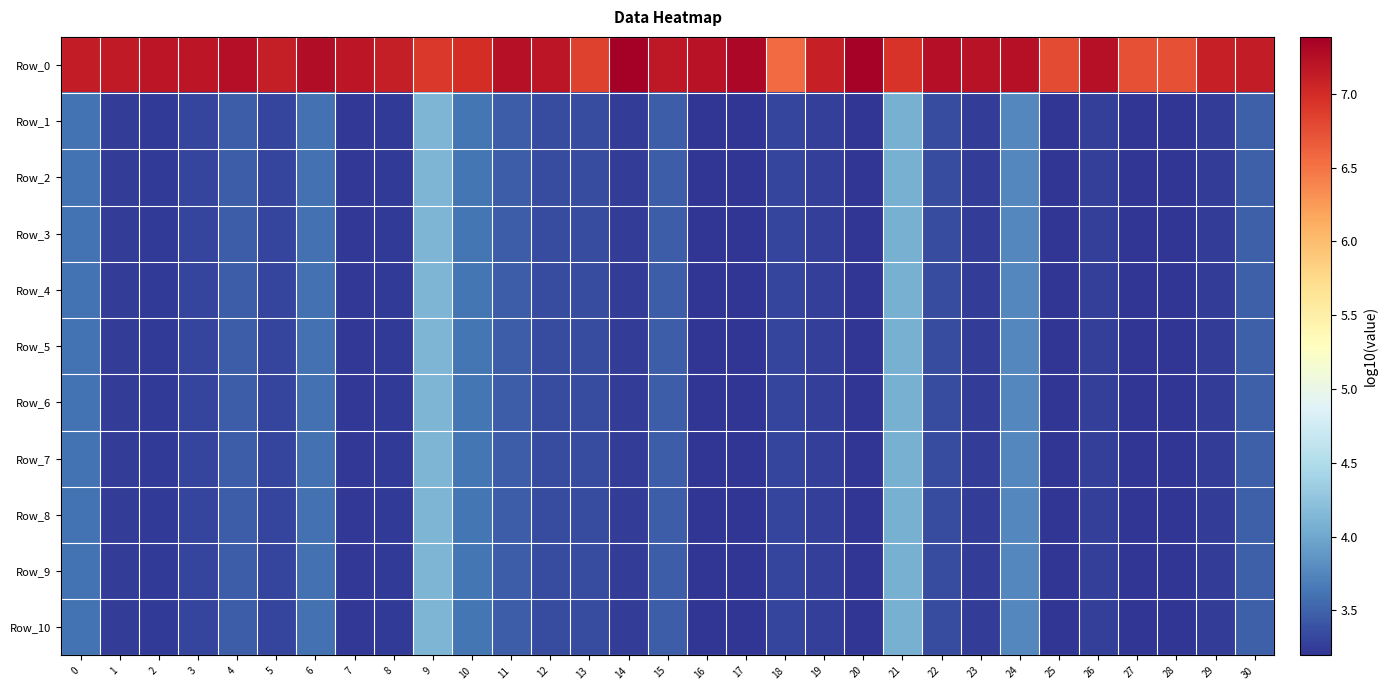

Reading left to right, extract all data points from this chart.

Row_0: 0=7.1	1=7.1	2=7.2	3=7.2	4=7.2	5=7.1	6=7.3	7=7.2	8=7.1	9=6.9	10=7.0	11=7.2	12=7.2	13=6.8	14=7.4	15=7.2	16=7.2	17=7.3	18=6.6	19=7.1	20=7.4	21=6.9	22=7.3	23=7.2	24=7.2	25=6.8	26=7.2	27=6.7	28=6.7	29=7.1	30=7.1
Row_1: 0=3.6	1=3.2	2=3.2	3=3.3	4=3.5	5=3.3	6=3.6	7=3.2	8=3.2	9=4.1	10=3.6	11=3.5	12=3.4	13=3.4	14=3.3	15=3.5	16=3.2	17=3.2	18=3.3	19=3.3	20=3.2	21=4.1	22=3.4	23=3.2	24=3.8	25=3.2	26=3.3	27=3.2	28=3.2	29=3.3	30=3.5
Row_2: 0=3.6	1=3.2	2=3.2	3=3.3	4=3.5	5=3.3	6=3.6	7=3.2	8=3.2	9=4.1	10=3.6	11=3.5	12=3.4	13=3.4	14=3.3	15=3.5	16=3.2	17=3.2	18=3.3	19=3.3	20=3.2	21=4.1	22=3.4	23=3.2	24=3.8	25=3.2	26=3.3	27=3.2	28=3.2	29=3.3	30=3.5
Row_3: 0=3.6	1=3.2	2=3.2	3=3.3	4=3.5	5=3.3	6=3.6	7=3.2	8=3.2	9=4.1	10=3.6	11=3.5	12=3.4	13=3.4	14=3.3	15=3.5	16=3.2	17=3.2	18=3.3	19=3.3	20=3.2	21=4.1	22=3.4	23=3.2	24=3.8	25=3.2	26=3.3	27=3.2	28=3.2	29=3.3	30=3.5
Row_4: 0=3.6	1=3.2	2=3.2	3=3.3	4=3.5	5=3.3	6=3.6	7=3.2	8=3.2	9=4.1	10=3.6	11=3.5	12=3.4	13=3.4	14=3.3	15=3.5	16=3.2	17=3.2	18=3.3	19=3.3	20=3.2	21=4.1	22=3.4	23=3.2	24=3.8	25=3.2	26=3.3	27=3.2	28=3.2	29=3.3	30=3.5
Row_5: 0=3.6	1=3.2	2=3.2	3=3.3	4=3.5	5=3.3	6=3.6	7=3.2	8=3.2	9=4.1	10=3.6	11=3.5	12=3.4	13=3.4	14=3.3	15=3.5	16=3.2	17=3.2	18=3.3	19=3.3	20=3.2	21=4.1	22=3.4	23=3.2	24=3.8	25=3.2	26=3.3	27=3.2	28=3.2	29=3.3	30=3.5
Row_6: 0=3.6	1=3.2	2=3.2	3=3.3	4=3.5	5=3.3	6=3.6	7=3.2	8=3.2	9=4.1	10=3.6	11=3.5	12=3.4	13=3.4	14=3.3	15=3.5	16=3.2	17=3.2	18=3.3	19=3.3	20=3.2	21=4.1	22=3.4	23=3.2	24=3.8	25=3.2	26=3.3	27=3.2	28=3.2	29=3.3	30=3.5
Row_7: 0=3.6	1=3.2	2=3.2	3=3.3	4=3.5	5=3.3	6=3.6	7=3.2	8=3.2	9=4.1	10=3.6	11=3.5	12=3.4	13=3.4	14=3.3	15=3.5	16=3.2	17=3.2	18=3.3	19=3.3	20=3.2	21=4.1	22=3.4	23=3.2	24=3.8	25=3.2	26=3.3	27=3.2	28=3.2	29=3.3	30=3.5
Row_8: 0=3.6	1=3.2	2=3.2	3=3.3	4=3.5	5=3.3	6=3.6	7=3.2	8=3.2	9=4.1	10=3.6	11=3.5	12=3.4	13=3.4	14=3.3	15=3.5	16=3.2	17=3.2	18=3.3	19=3.3	20=3.2	21=4.1	22=3.4	23=3.2	24=3.8	25=3.2	26=3.3	27=3.2	28=3.2	29=3.3	30=3.5
Row_9: 0=3.6	1=3.2	2=3.2	3=3.3	4=3.5	5=3.3	6=3.6	7=3.2	8=3.2	9=4.1	10=3.6	11=3.5	12=3.4	13=3.4	14=3.3	15=3.5	16=3.2	17=3.2	18=3.3	19=3.3	20=3.2	21=4.1	22=3.4	23=3.2	24=3.8	25=3.2	26=3.3	27=3.2	28=3.2	29=3.3	30=3.5
Row_10: 0=3.6	1=3.2	2=3.2	3=3.3	4=3.5	5=3.3	6=3.6	7=3.2	8=3.2	9=4.1	10=3.6	11=3.5	12=3.4	13=3.4	14=3.3	15=3.5	16=3.2	17=3.2	18=3.3	19=3.3	20=3.2	21=4.1	22=3.4	23=3.2	24=3.8	25=3.2	26=3.3	27=3.2	28=3.2	29=3.3	30=3.5